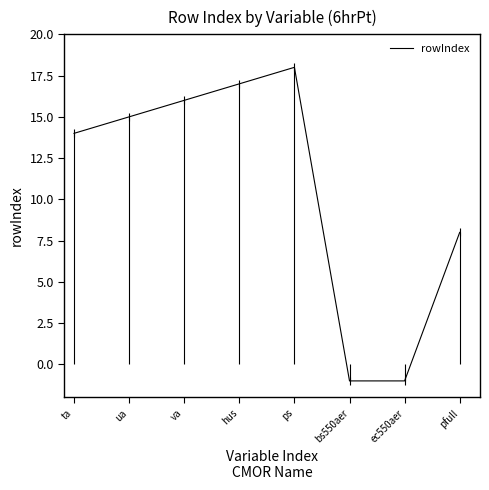

Count the number of categories in the chart.

8